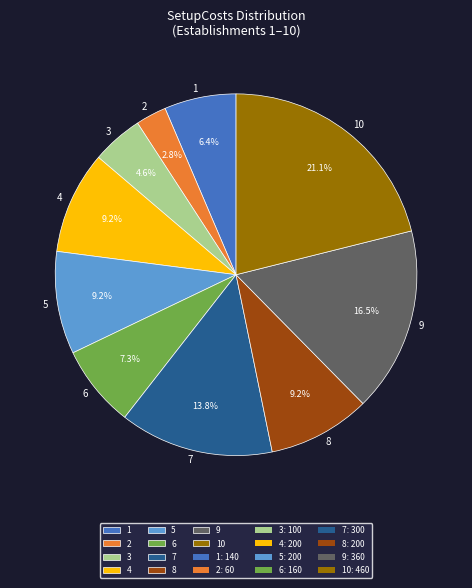

How much of the chart is everything except 1?

93.6%